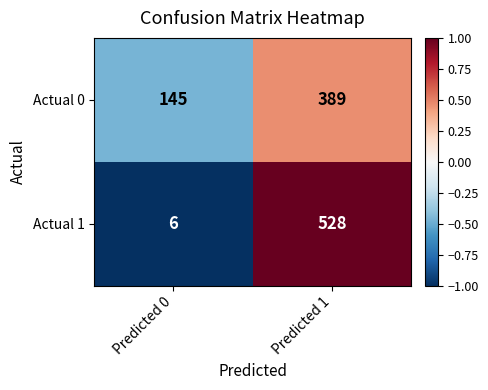

Where is Actual 1 nearest to the value 267?

Predicted 0